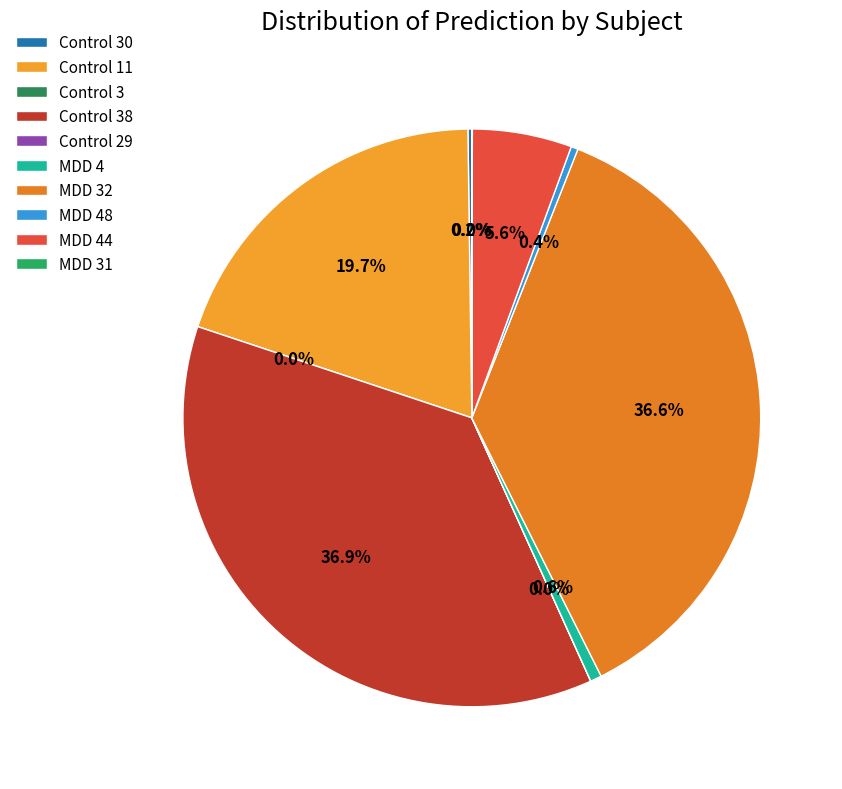

To the nearest percent, what is the difference between the MDD 44 and Control 38 slice percentages?

31%